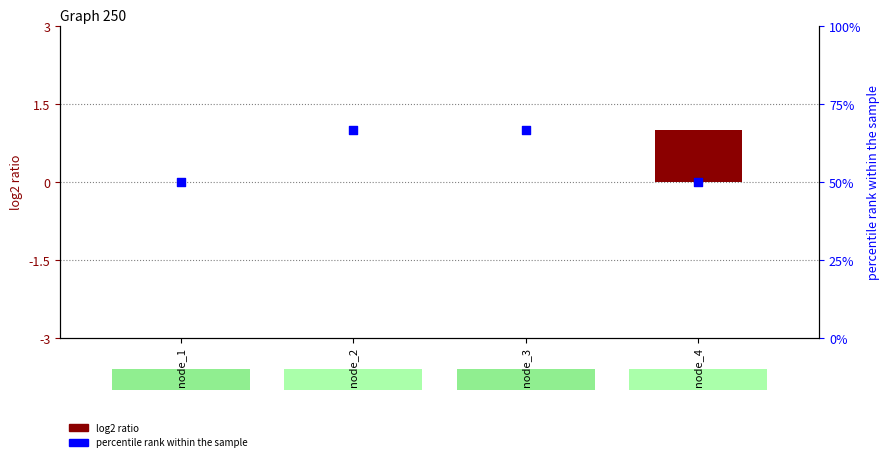

At which category is the sum across all series the highest?

node_2